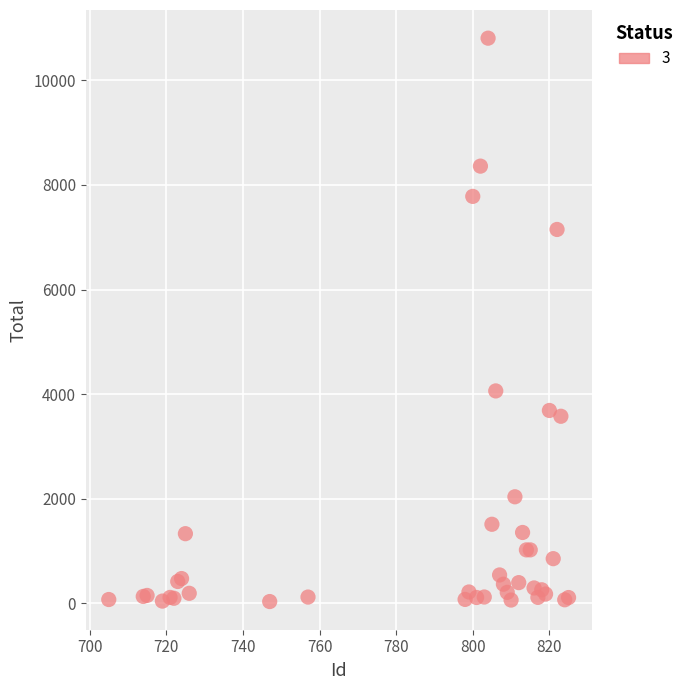

What Y value in the scatter plot is closest to 5419?

4059